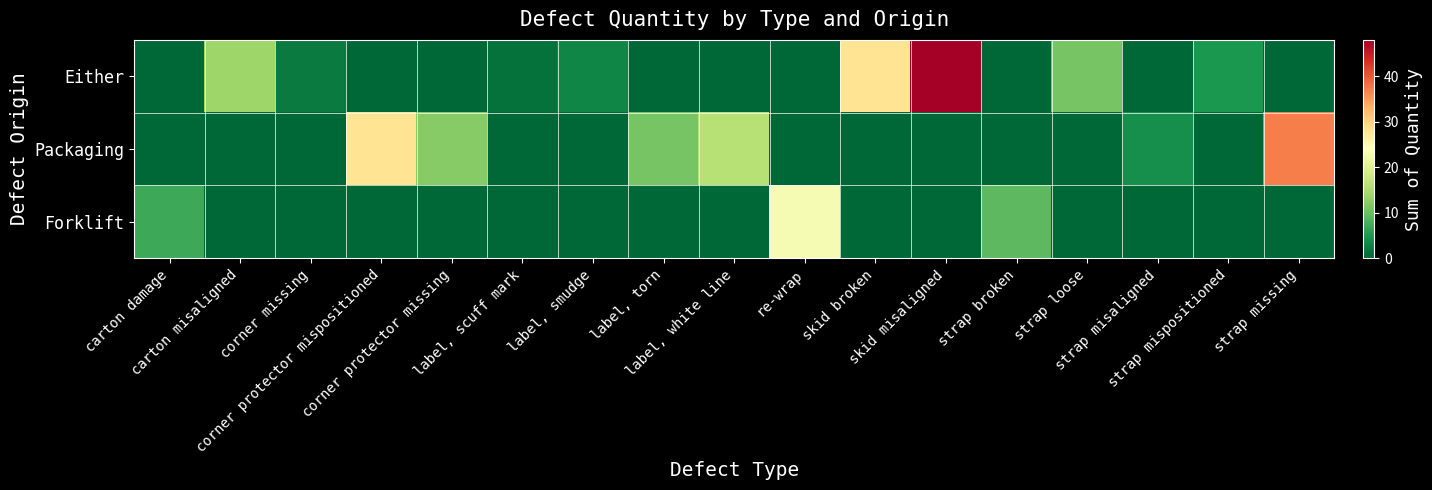

Reading left to right, transcribe all the data shown in this chart.

Either: carton damage=0	carton misaligned=14	corner missing=2	corner protector mispositioned=0	corner protector missing=0	label, scuff mark=1	label, smudge=3	label, torn=0	label, white line=0	re-wrap=0	skid broken=28	skid misaligned=48	strap broken=0	strap loose=11	strap misaligned=0	strap mispositioned=5	strap missing=0
Packaging: carton damage=0	carton misaligned=0	corner missing=0	corner protector mispositioned=28	corner protector missing=12	label, scuff mark=0	label, smudge=0	label, torn=11	label, white line=16	re-wrap=0	skid broken=0	skid misaligned=0	strap broken=0	strap loose=0	strap misaligned=4	strap mispositioned=0	strap missing=37
Forklift: carton damage=7	carton misaligned=0	corner missing=0	corner protector mispositioned=0	corner protector missing=0	label, scuff mark=0	label, smudge=0	label, torn=0	label, white line=0	re-wrap=23	skid broken=0	skid misaligned=0	strap broken=9	strap loose=0	strap misaligned=0	strap mispositioned=0	strap missing=0